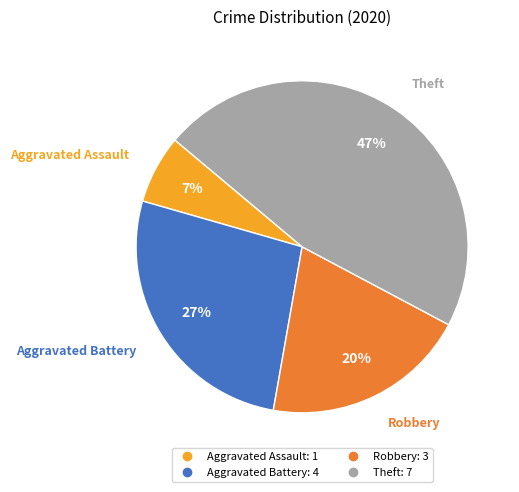

Which category has the biggest portion of the pie?

Theft